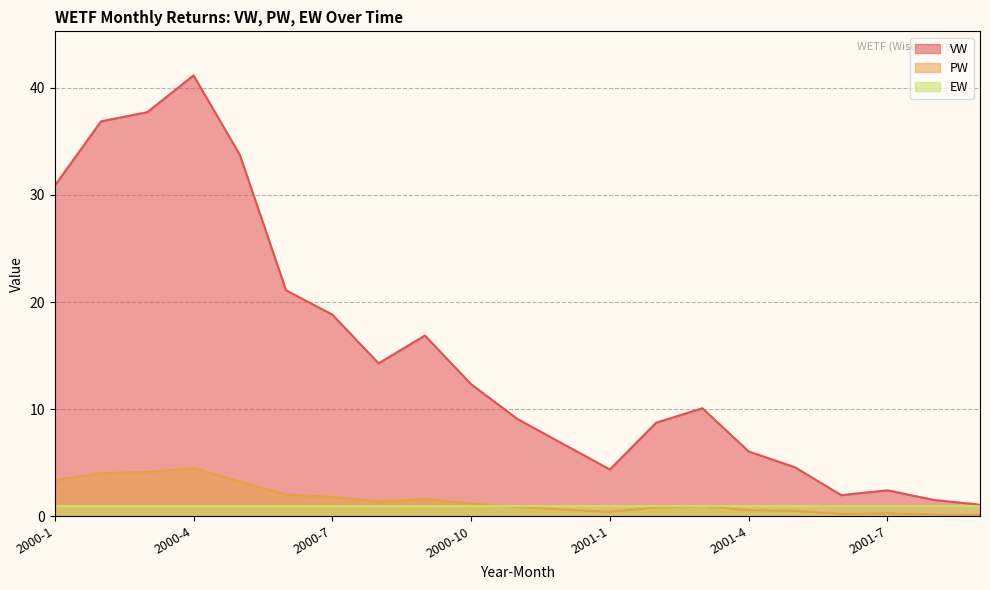

Between 2000-10 and 2001-2, which series saw the biggest shift?

VW